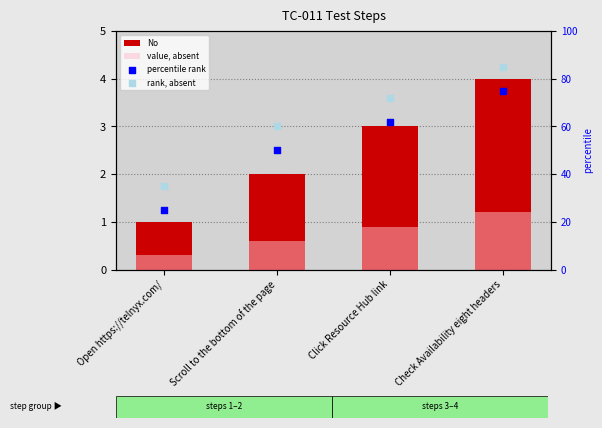

Which series reaches the minimum Y coordinate?

value, absent